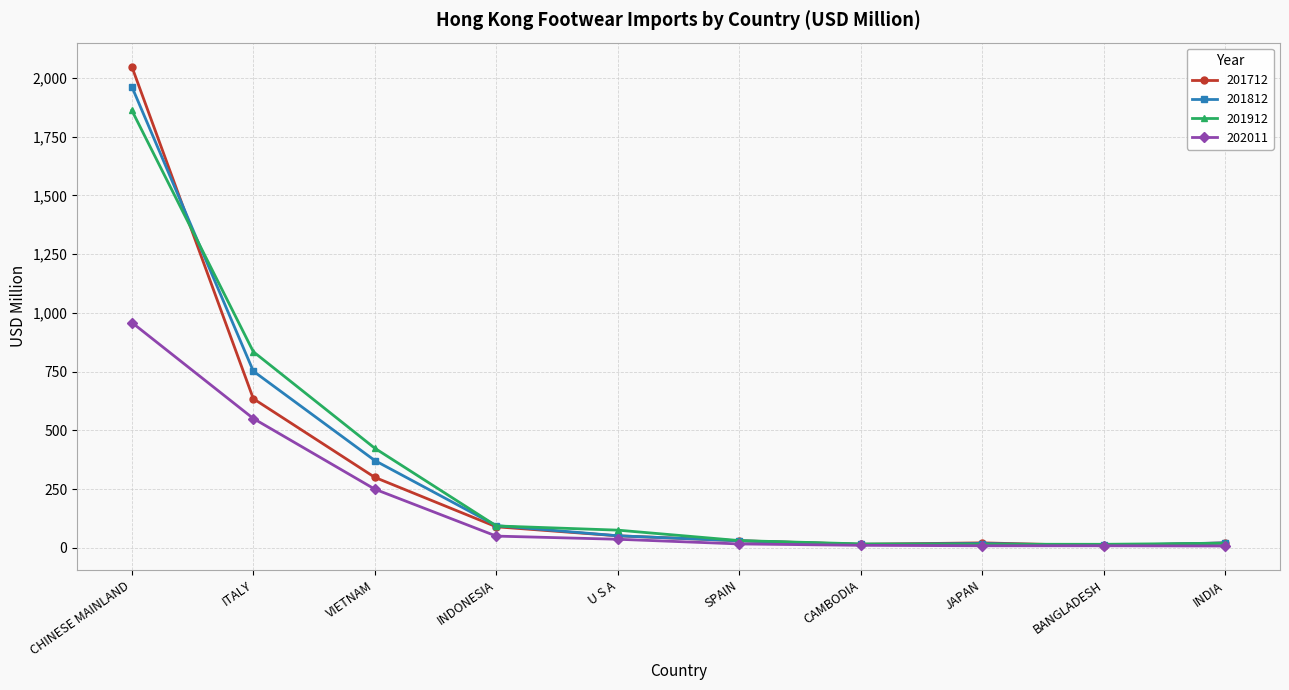

What are all the series names shown in the legend?

201712, 201812, 201912, 202011